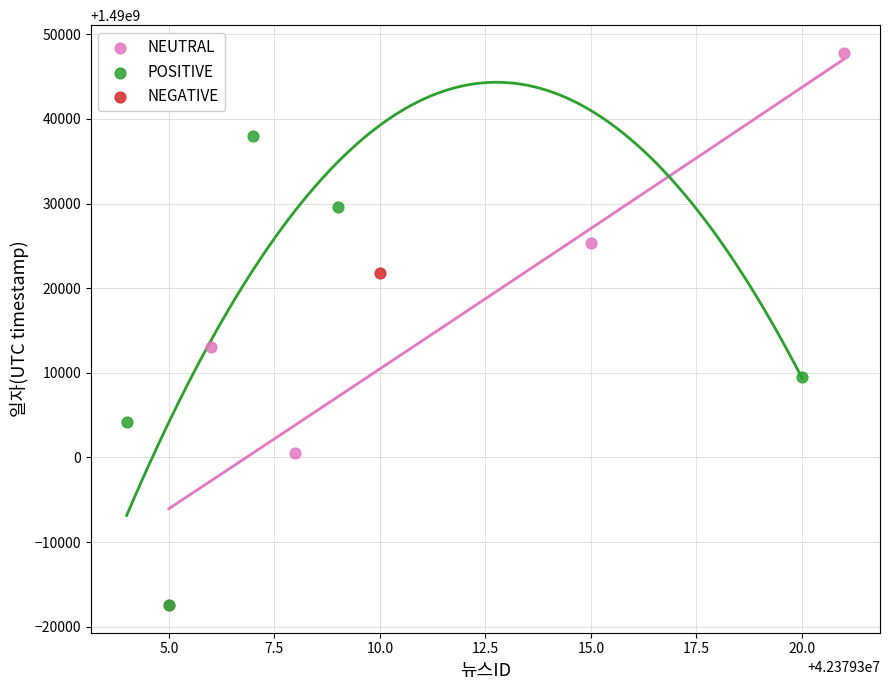

What are all the series names shown in the legend?

NEUTRAL, POSITIVE, NEGATIVE